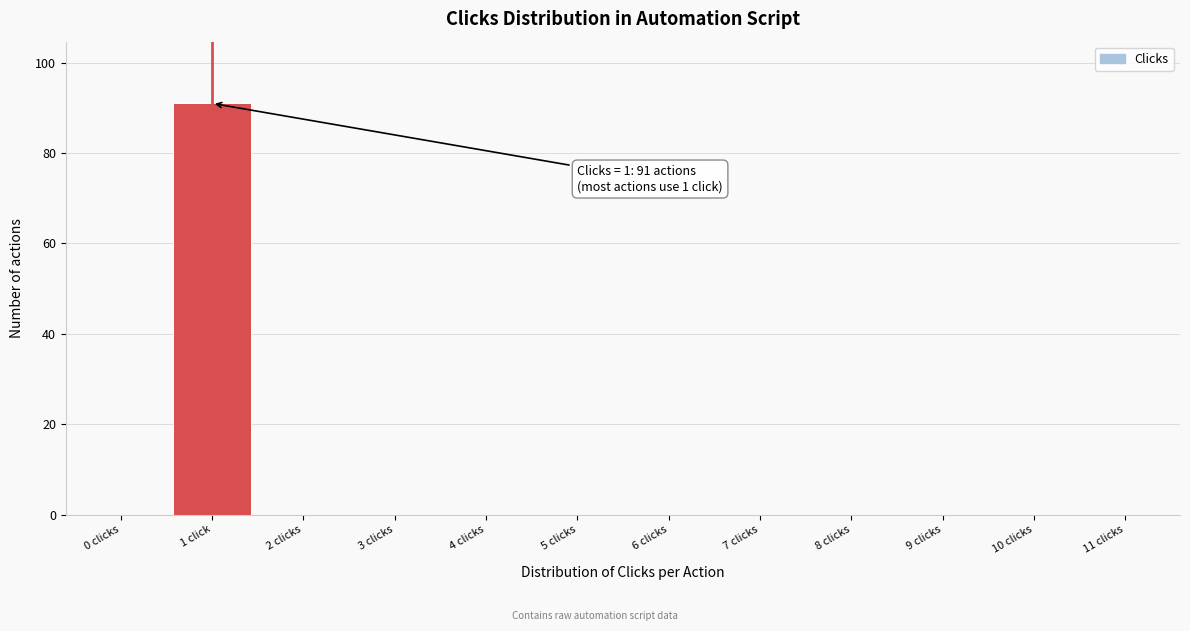

Reading left to right, what are all the values shown in this chart?

0 clicks=0	1 click=91	2 clicks=0	3 clicks=0	4 clicks=0	5 clicks=0	6 clicks=0	7 clicks=0	8 clicks=0	9 clicks=0	10 clicks=0	11 clicks=0